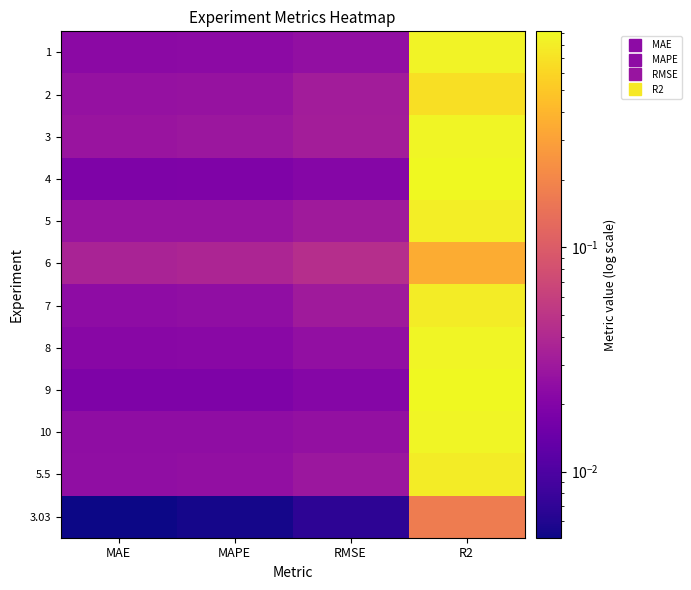

Reading left to right, list all the values displayed in this chart.

1: MAE=0.0	MAPE=0.0	RMSE=0.0	R2=0.9
2: MAE=0.0	MAPE=0.0	RMSE=0.0	R2=0.7
3: MAE=0.0	MAPE=0.0	RMSE=0.0	R2=0.9
4: MAE=0.0	MAPE=0.0	RMSE=0.0	R2=0.9
5: MAE=0.0	MAPE=0.0	RMSE=0.0	R2=0.8
6: MAE=0.0	MAPE=0.0	RMSE=0.0	R2=0.3
7: MAE=0.0	MAPE=0.0	RMSE=0.0	R2=0.8
8: MAE=0.0	MAPE=0.0	RMSE=0.0	R2=0.9
9: MAE=0.0	MAPE=0.0	RMSE=0.0	R2=0.9
10: MAE=0.0	MAPE=0.0	RMSE=0.0	R2=0.9
5.5: MAE=0.0	MAPE=0.0	RMSE=0.0	R2=0.8
3.03: MAE=0.0	MAPE=0.0	RMSE=0.0	R2=0.2